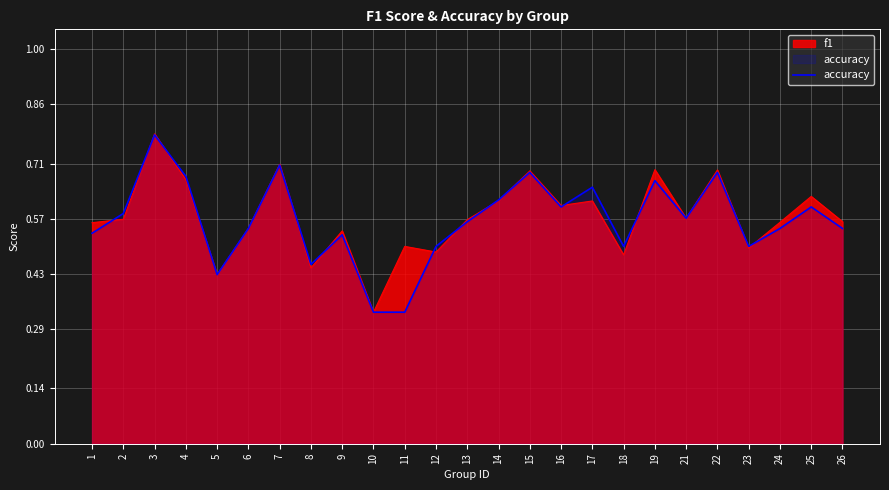

The value at 21 is 0.2. True or false?

False